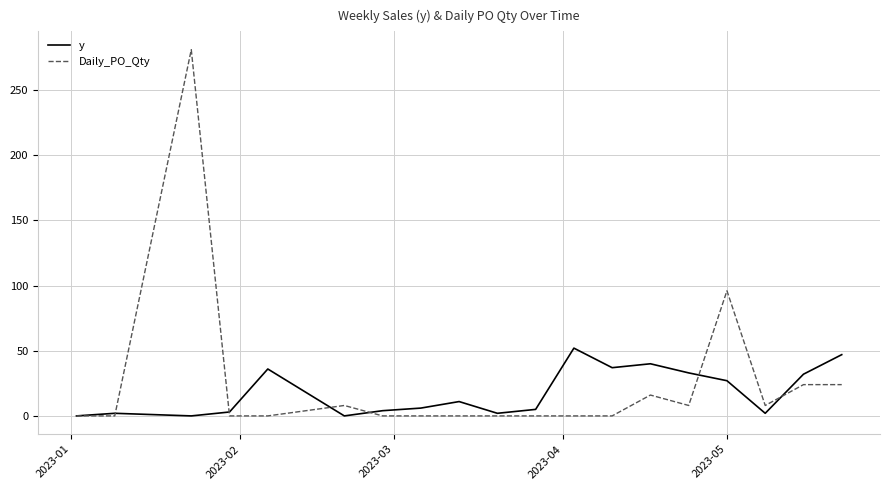

Rank the series by their maximum value, from highest to lowest.

Daily_PO_Qty, y